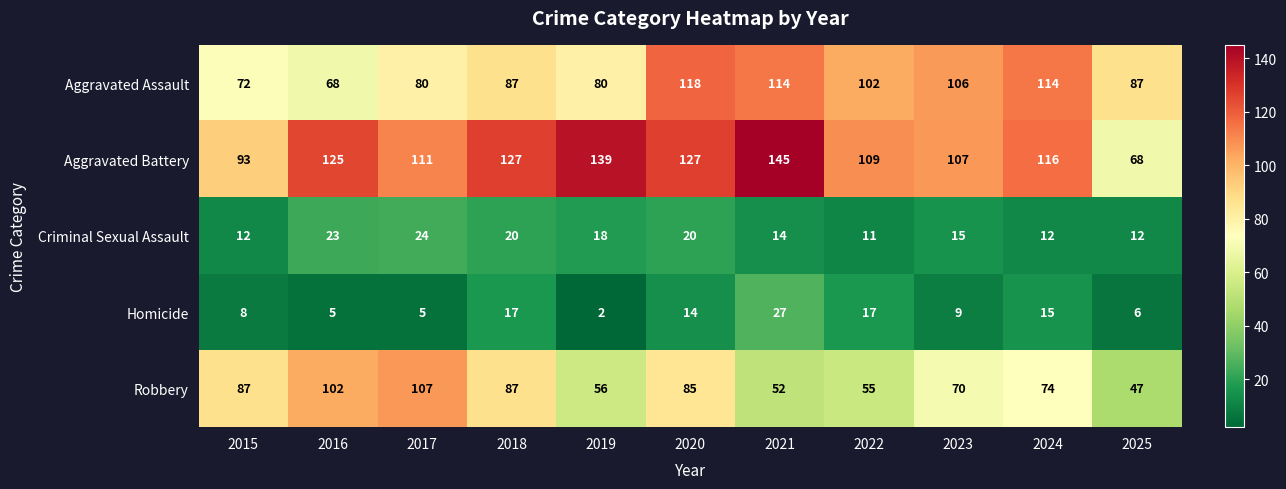

At which label is Criminal Sexual Assault closest to 17?

2019